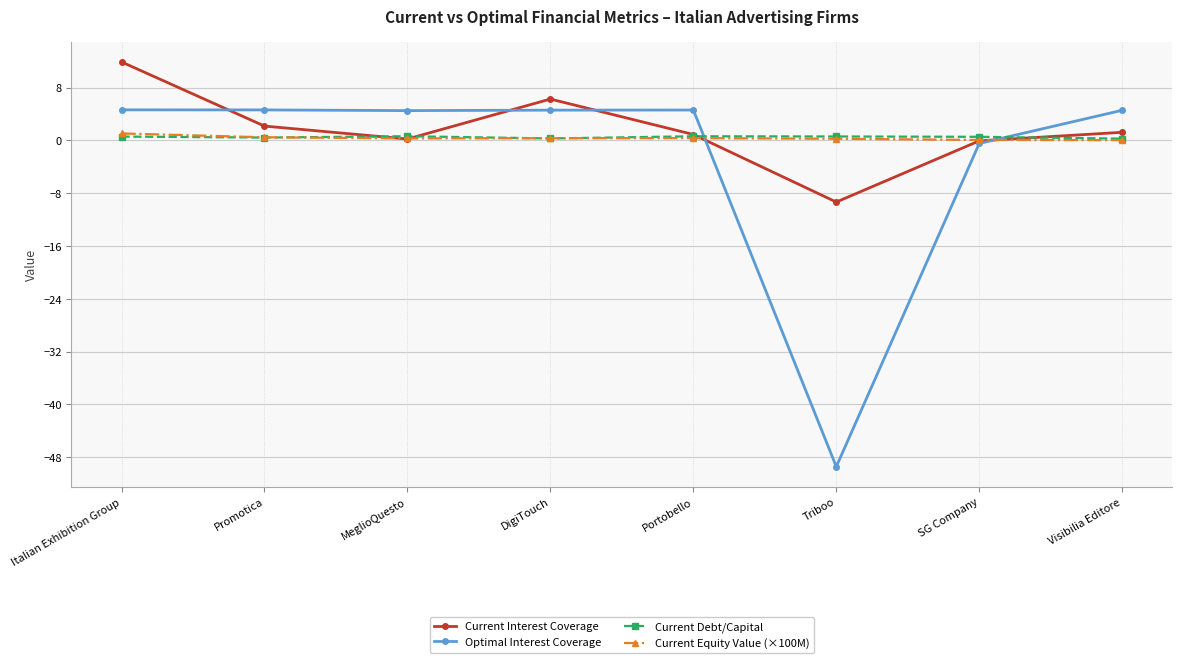

Where does the Current Interest Coverage series first go above 1?

Italian Exhibition Group